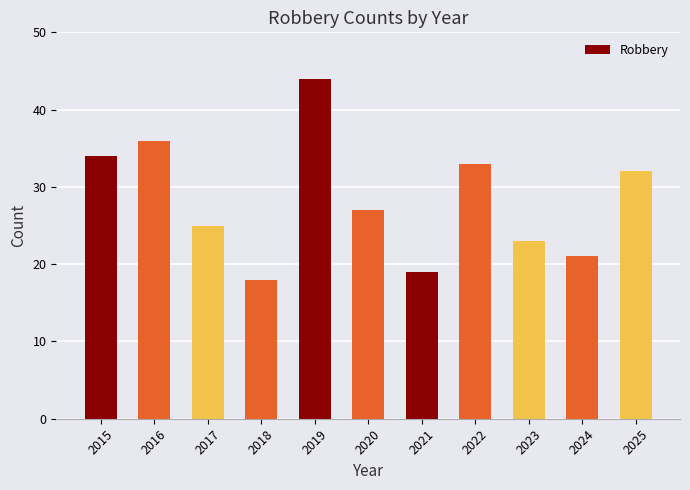

Is it true that the value at 2019 is 9?

False